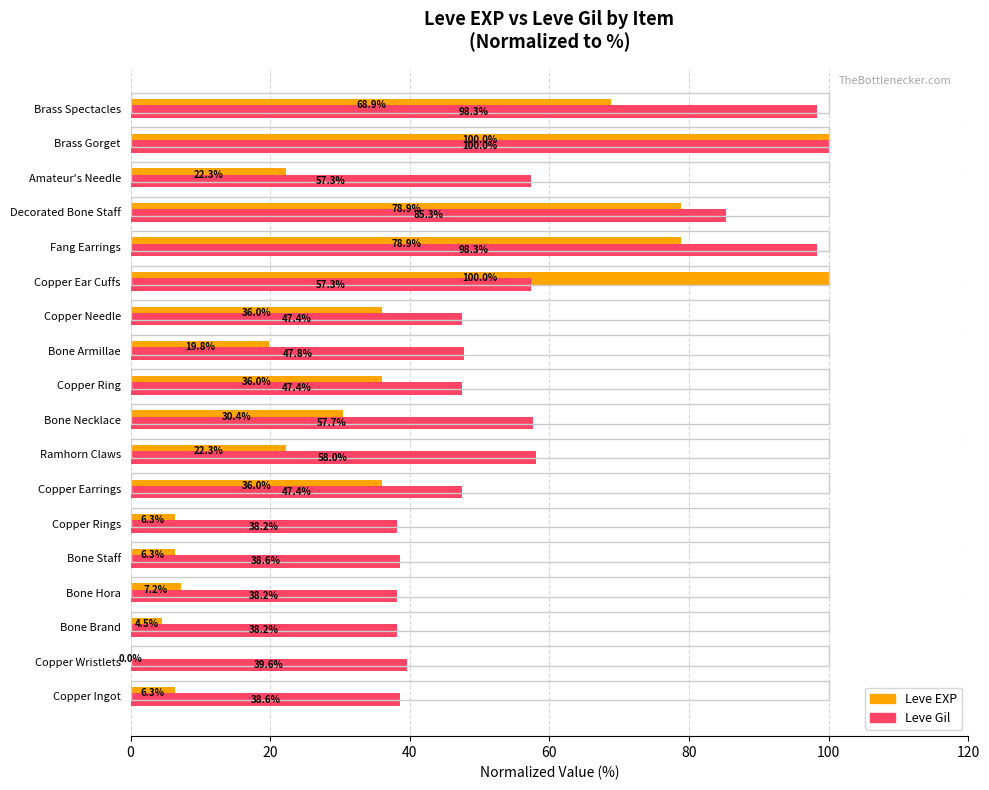

At which category is the sum across all series the highest?

Brass Gorget